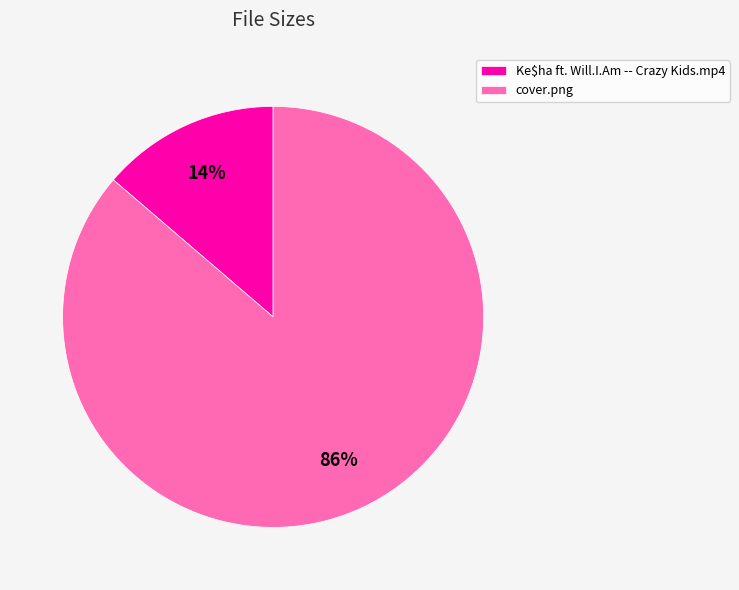

To the nearest percent, what is the combined percentage of cover.png and Ke$ha ft. Will.I.Am -- Crazy Kids.mp4?

100%